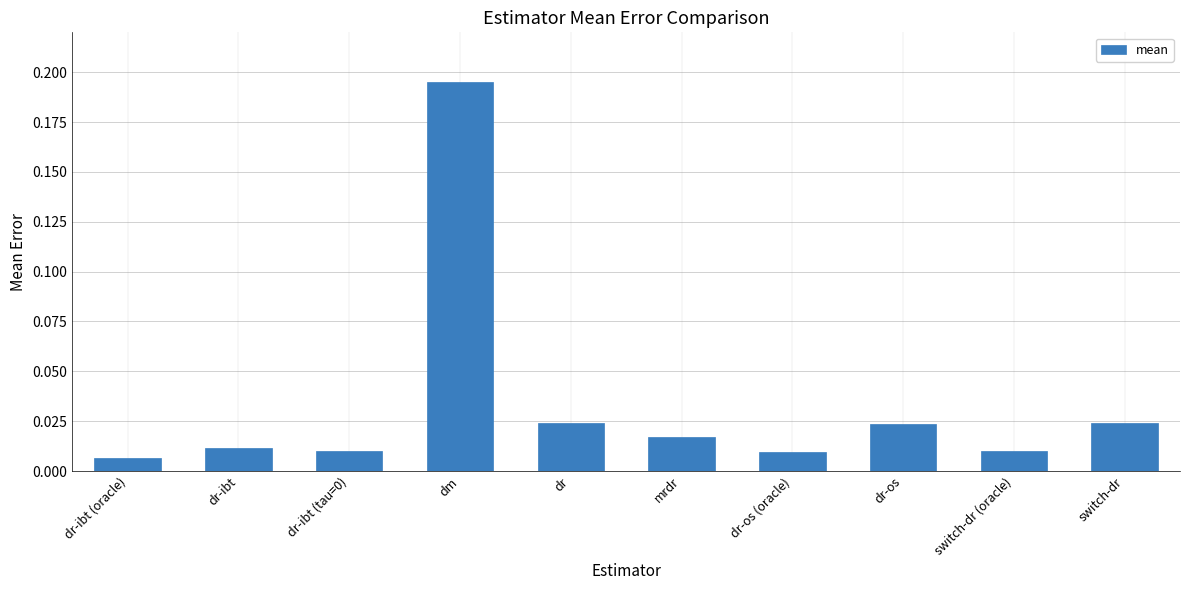

What position from the left is dr-ibt (tau=0)?

3